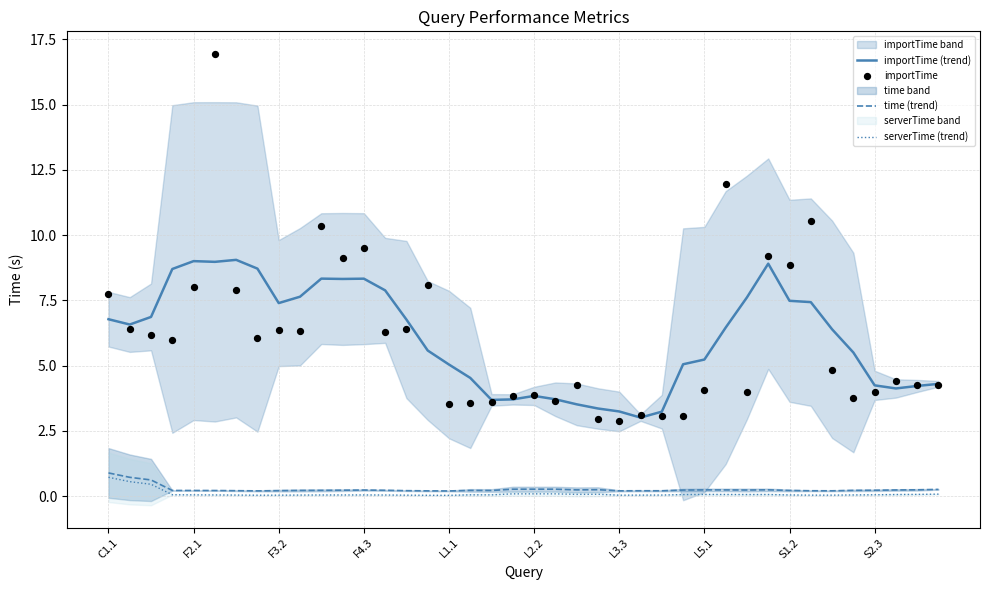

True or false: importTime (trend) and serverTime (trend) intersect in this chart.

False